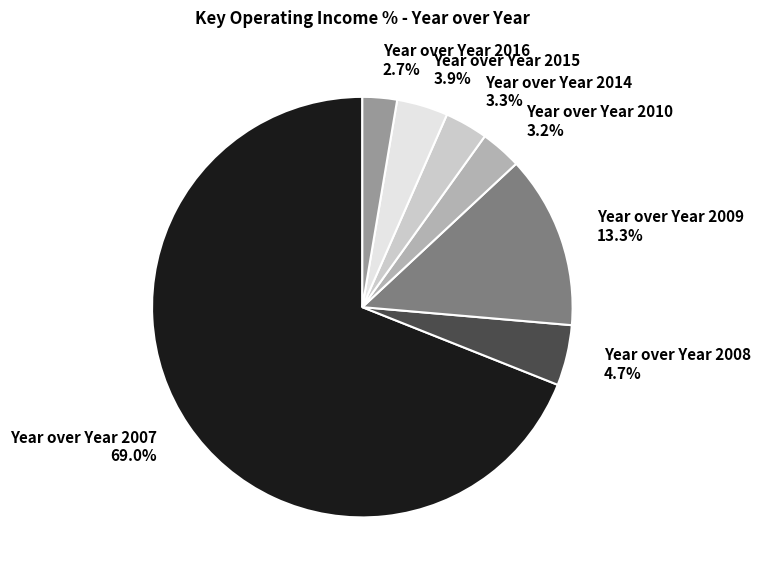

The Year over Year 2008 slice represents 5% of the pie. True or false?

True